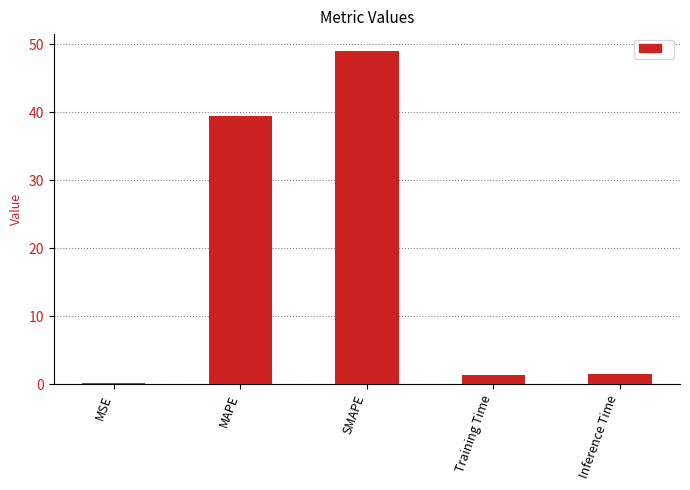

Between SMAPE and MAPE, which is larger?

SMAPE